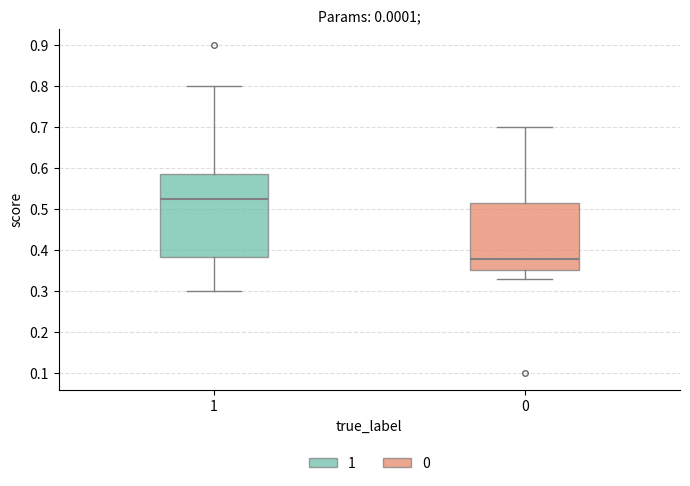

Which box has the lowest median line?

0